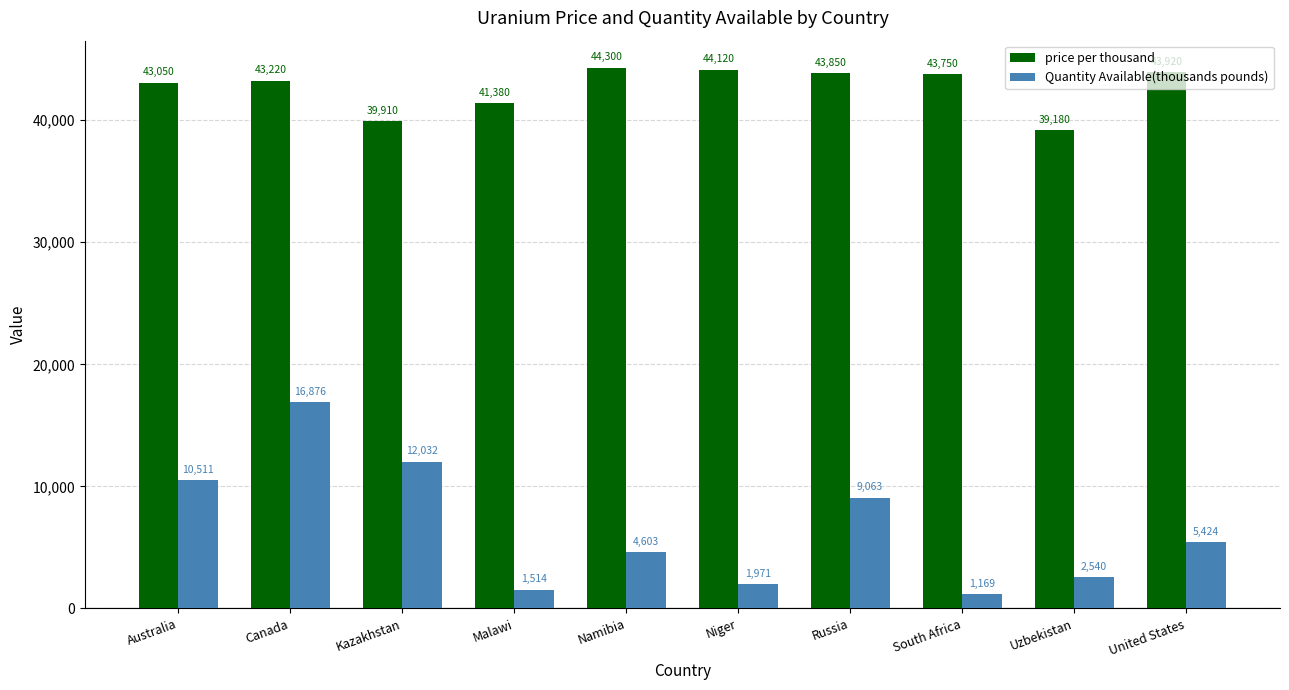

Which series has the largest total across all categories?

price per thousand